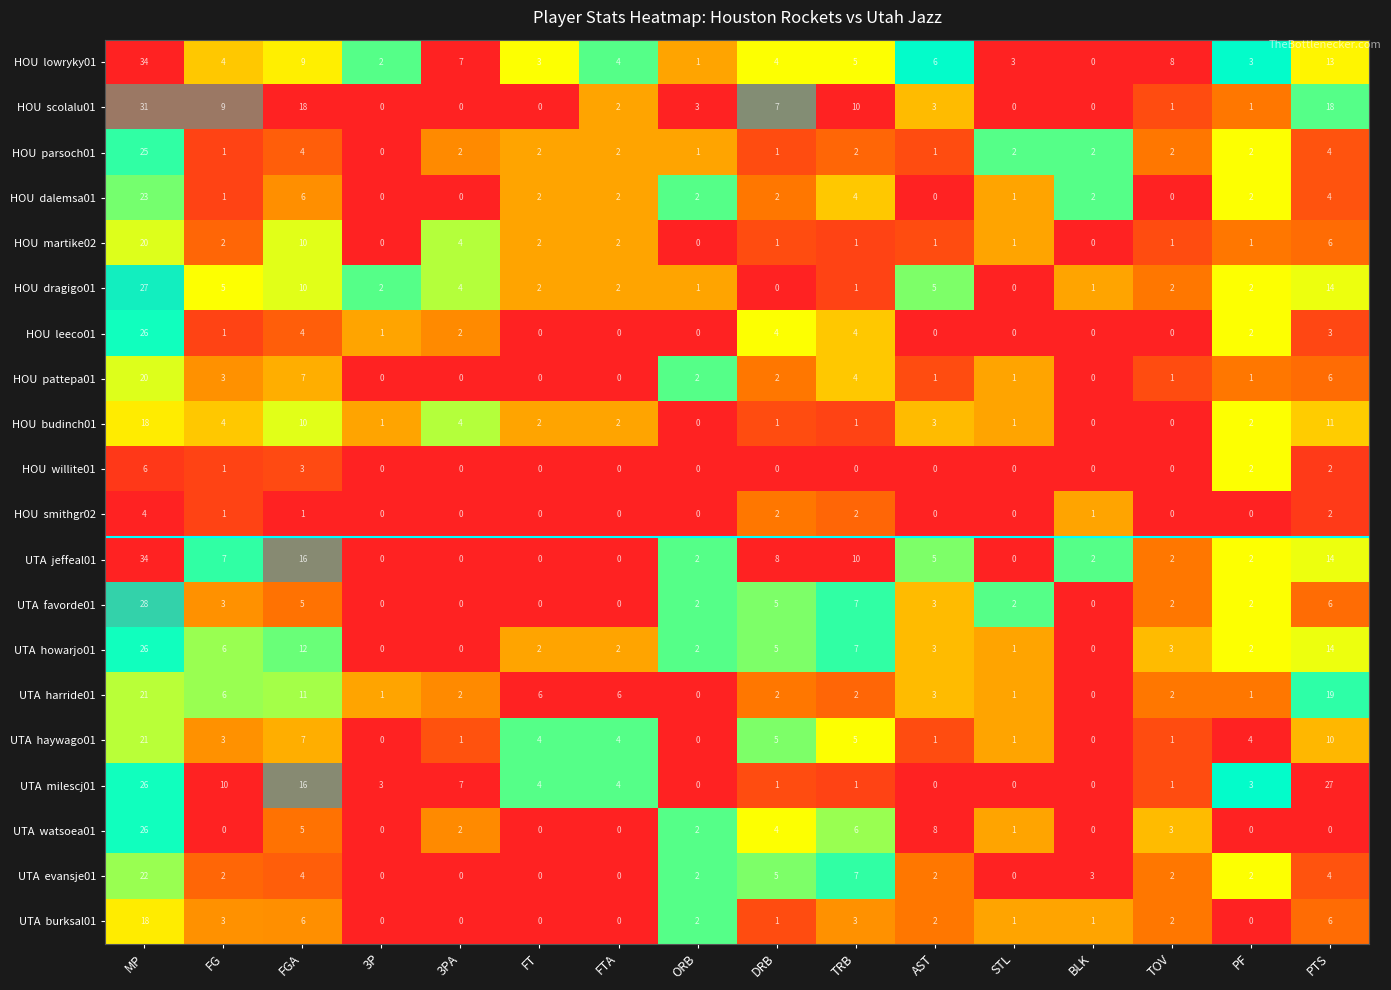

What is the maximum value shown in the chart?

34